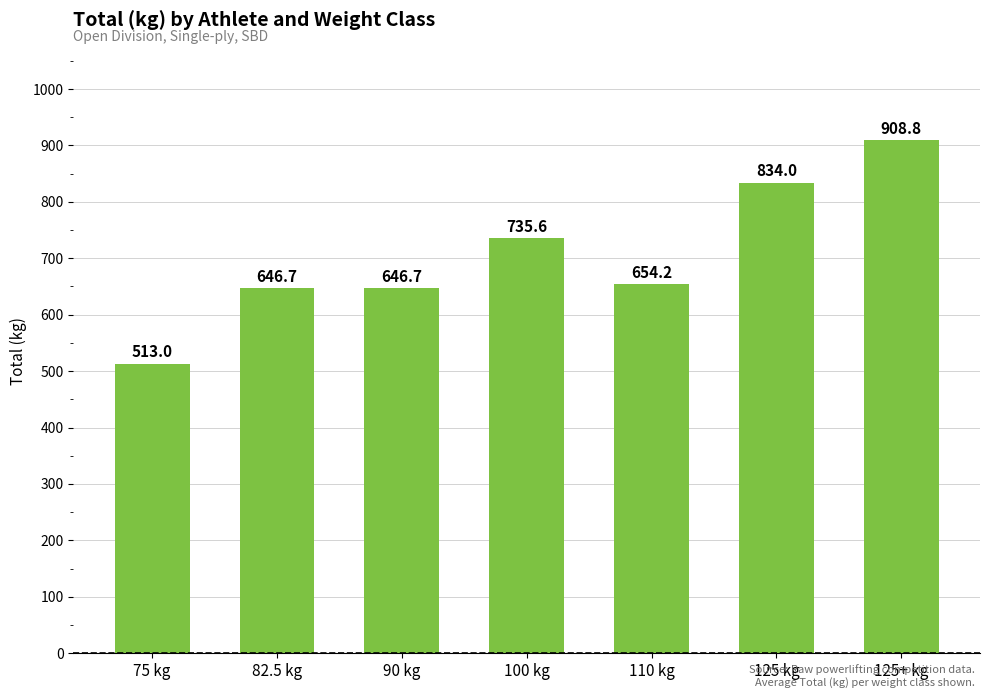

Are the bars grouped side by side (vs. stacked)?

No